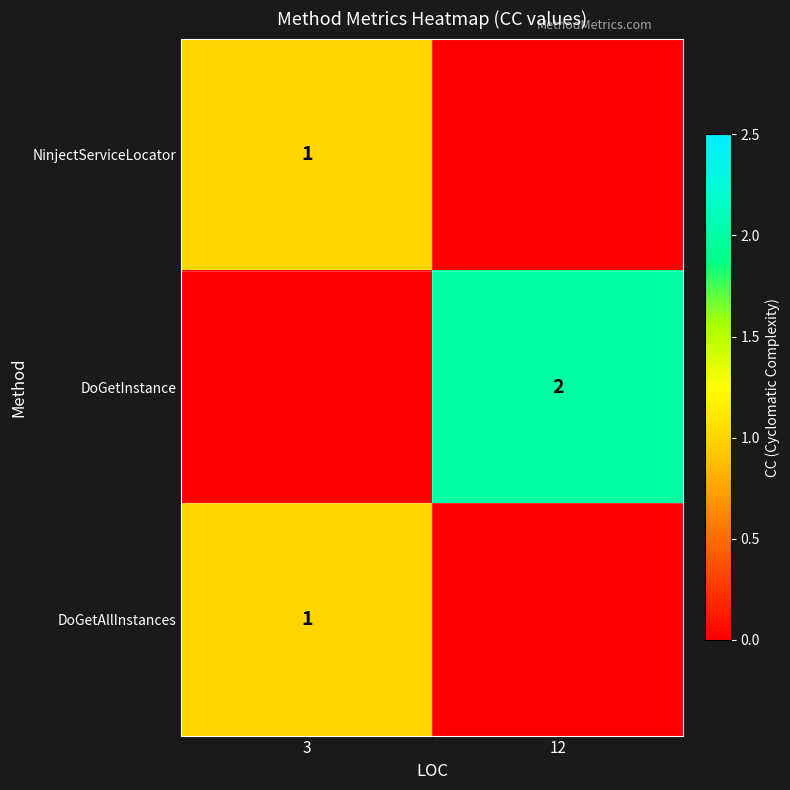

The NinjectServiceLocator series shows 1 at 3. True or false?

True